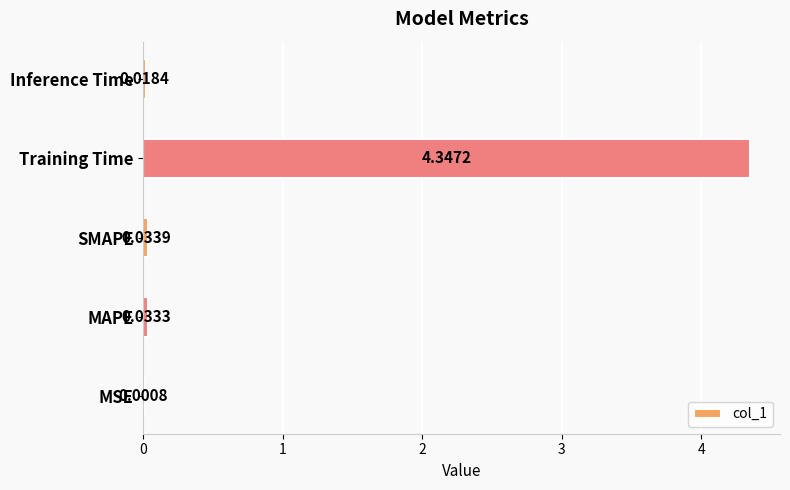

Which has a higher value, SMAPE or MAPE?

SMAPE